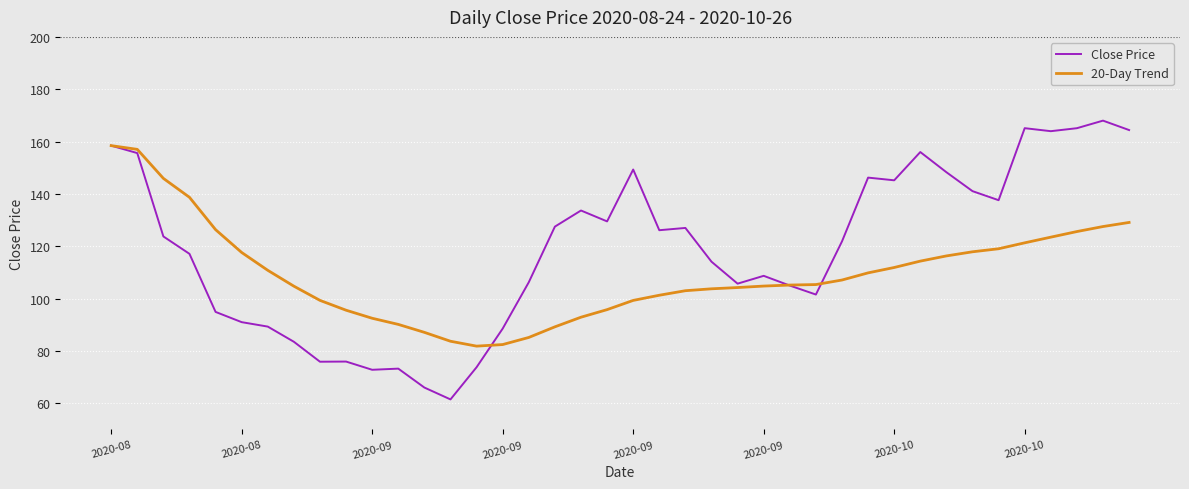

What is the minimum value for 20-Day Trend?

81.8